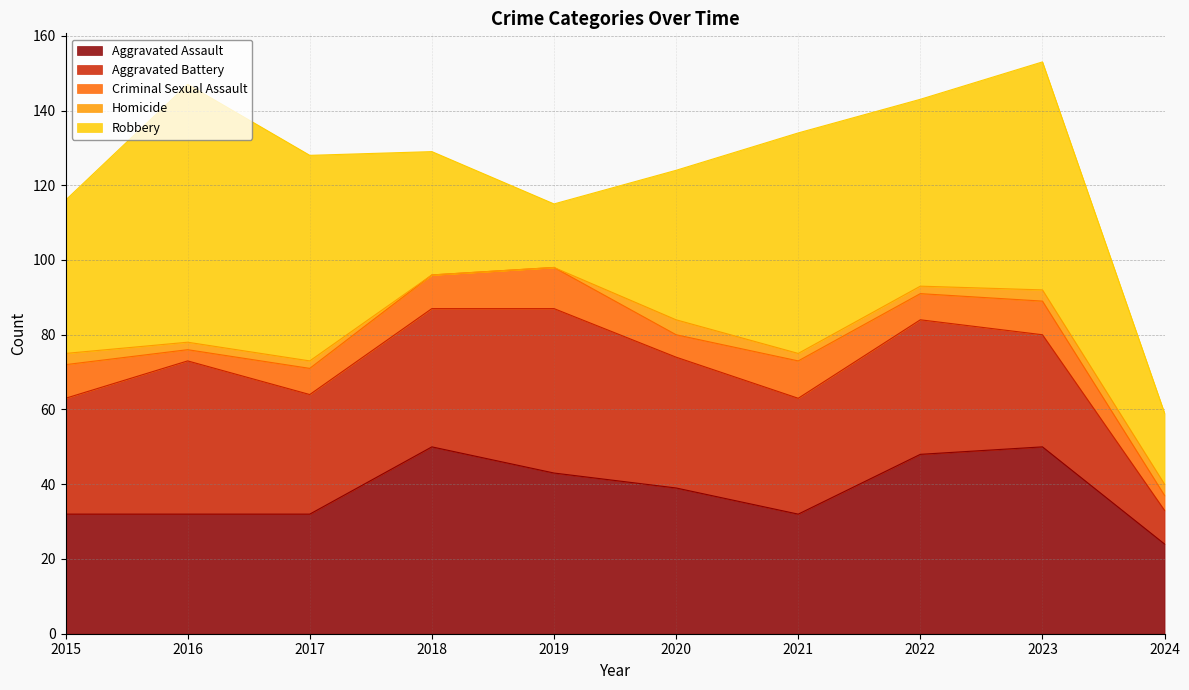

Which series has the largest total across all categories?

Robbery